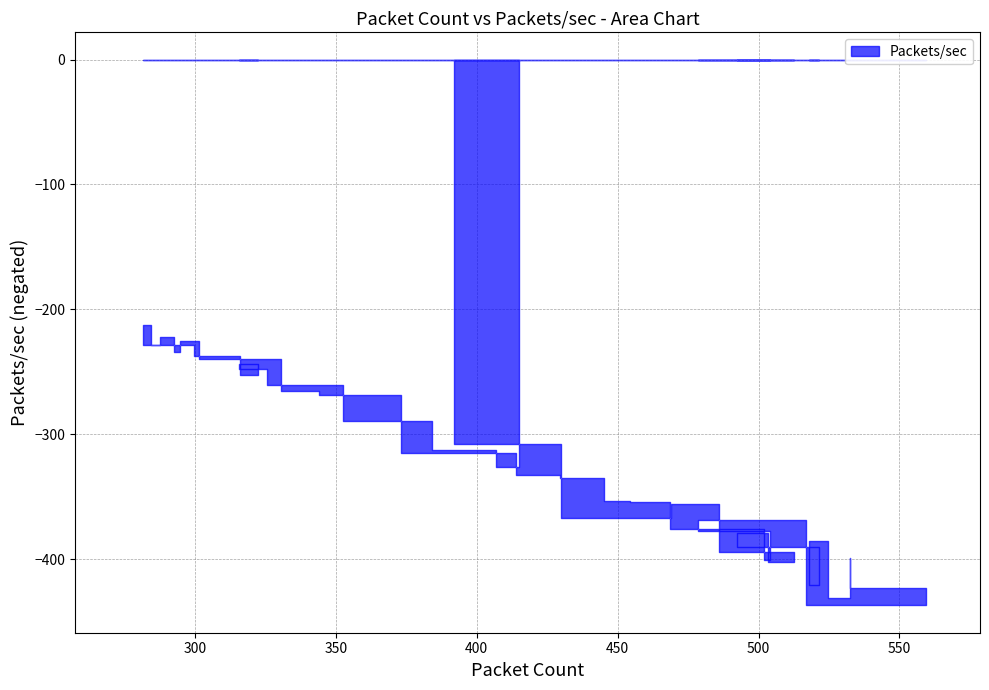

How many lines are shown in the chart?

1